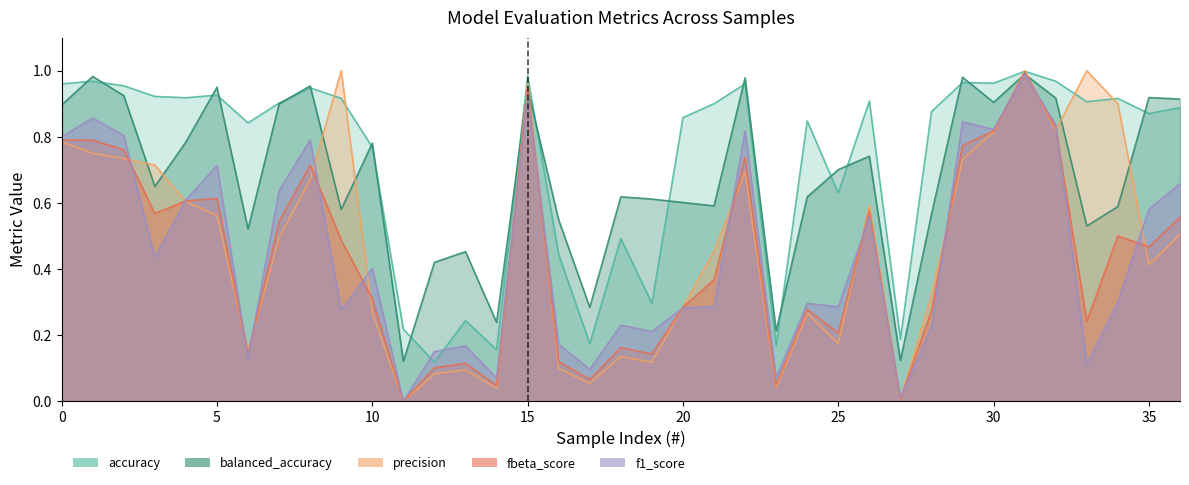

Reading right to left, what are all the values shown in this chart?

accuracy: 36=0.9	35=0.9	34=0.9	33=0.9	32=1.0	31=1.0	30=1.0	29=1.0	28=0.9	27=0.2	26=0.9	25=0.6	24=0.8	23=0.2	22=1.0	21=0.9	20=0.9	19=0.3	18=0.5	17=0.2	16=0.4	15=1.0	14=0.2	13=0.2	12=0.1	11=0.2	10=0.8	9=0.9	8=0.9	7=0.9	6=0.8	5=0.9	4=0.9	3=0.9	2=1.0	1=1.0	0=1.0
balanced_accuracy: 36=0.9	35=0.9	34=0.6	33=0.5	32=0.9	31=1.0	30=0.9	29=1.0	28=0.6	27=0.1	26=0.7	25=0.7	24=0.6	23=0.2	22=1.0	21=0.6	20=0.6	19=0.6	18=0.6	17=0.3	16=0.5	15=0.9	14=0.2	13=0.5	12=0.4	11=0.1	10=0.8	9=0.6	8=1.0	7=0.9	6=0.5	5=0.9	4=0.8	3=0.6	2=0.9	1=1.0	0=0.9
precision: 36=0.5	35=0.4	34=0.9	33=1.0	32=0.8	31=1.0	30=0.8	29=0.7	28=0.3	27=0.0	26=0.6	25=0.2	24=0.3	23=0.0	22=0.7	21=0.5	20=0.3	19=0.1	18=0.1	17=0.1	16=0.1	15=1.0	14=0.0	13=0.1	12=0.1	11=0.0	10=0.3	9=1.0	8=0.7	7=0.5	6=0.2	5=0.6	4=0.6	3=0.7	2=0.7	1=0.8	0=0.8
fbeta_score: 36=0.6	35=0.5	34=0.5	33=0.2	32=0.8	31=1.0	30=0.8	29=0.8	28=0.3	27=0.0	26=0.6	25=0.2	24=0.3	23=0.0	22=0.7	21=0.4	20=0.3	19=0.1	18=0.2	17=0.1	16=0.1	15=0.9	14=0.0	13=0.1	12=0.1	11=0.0	10=0.3	9=0.5	8=0.7	7=0.5	6=0.1	5=0.6	4=0.6	3=0.6	2=0.8	1=0.8	0=0.8
f1_score: 36=0.7	35=0.6	34=0.3	33=0.1	32=0.8	31=1.0	30=0.8	29=0.8	28=0.2	27=0.0	26=0.6	25=0.3	24=0.3	23=0.1	22=0.8	21=0.3	20=0.3	19=0.2	18=0.2	17=0.1	16=0.2	15=0.9	14=0.1	13=0.2	12=0.2	11=0.0	10=0.4	9=0.3	8=0.8	7=0.6	6=0.1	5=0.7	4=0.6	3=0.4	2=0.8	1=0.9	0=0.8